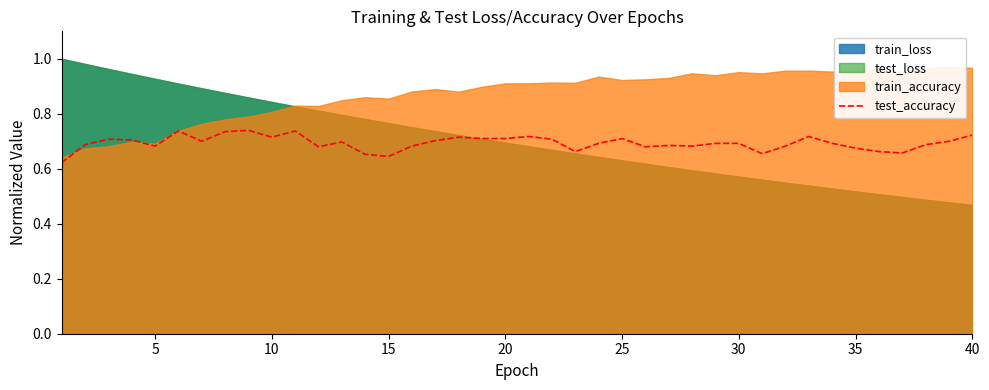

Reading right to left, extract all data points from this chart.

0.7	0.7	0.7	0.7	0.7	0.7	0.7	0.7	0.7	0.7	0.7	0.7	0.7	0.7	0.7	0.7	0.7	0.7	0.7	0.7	0.7	0.7	0.7	0.7	0.7	0.6	0.7	0.7	0.7	0.7	0.7	0.7	0.7	0.7	0.7	0.7	0.7	0.7	0.7	0.6